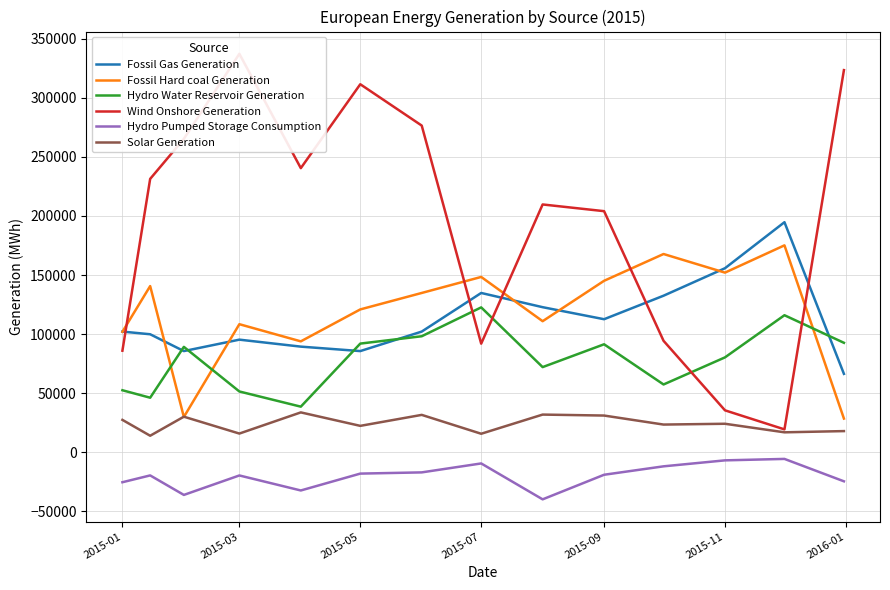

What is the highest value of the Hydro Water Reservoir Generation series?

122619